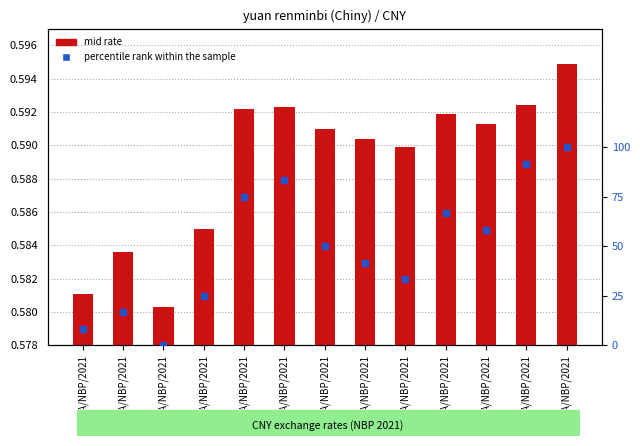

What are all the series names shown in the legend?

mid rate, percentile rank within the sample